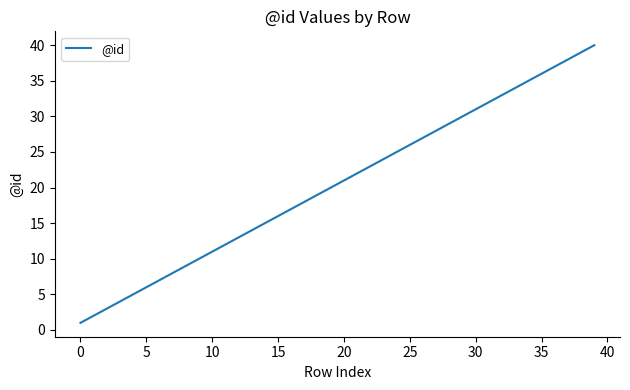

Count the number of data series in this chart.

1